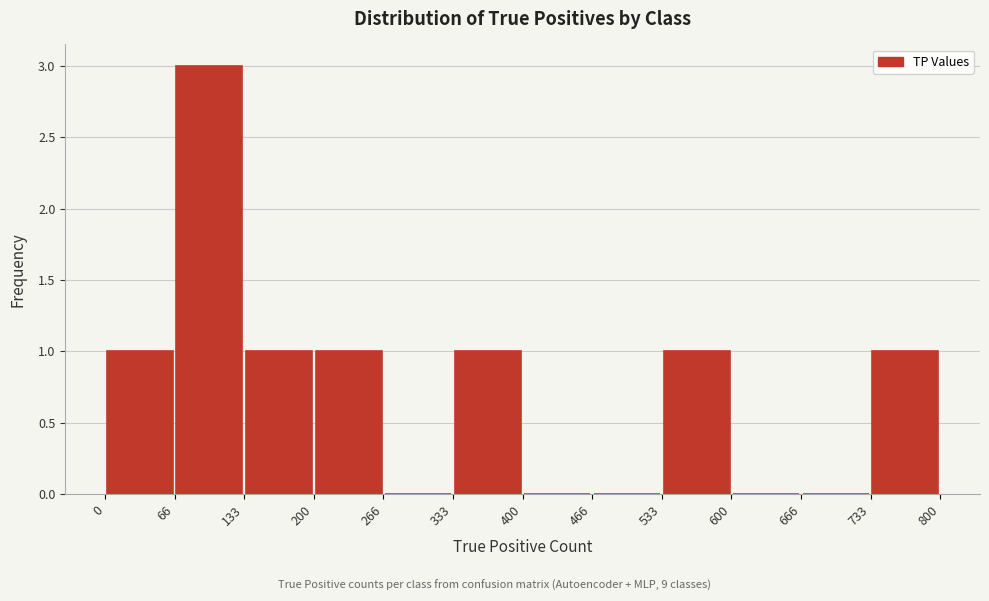

Reading left to right, list every bar in this chart as the range it spans on the x-axis followed by its height. The values are not printed on the chart, so give them approximately, as read against the axis.

0 to 66: 1
66 to 133: 3
133 to 200: 1
200 to 266: 1
266 to 333: 0
333 to 400: 1
400 to 466: 0
466 to 533: 0
533 to 600: 1
600 to 666: 0
666 to 733: 0
733 to 800: 1